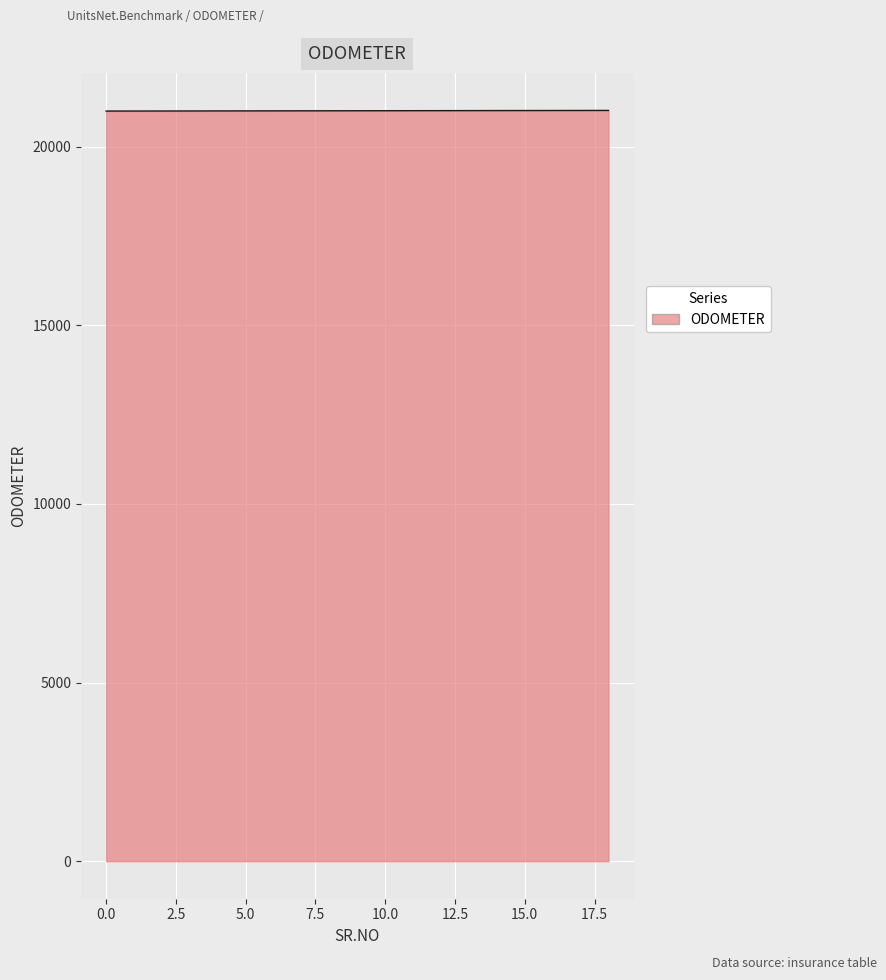

What is the greatest value displayed?

21018